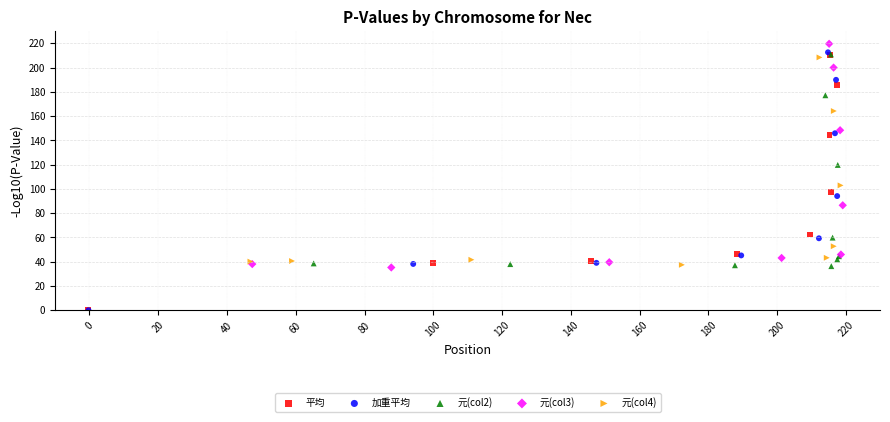

Which series reaches the maximum Y coordinate?

元(col3)